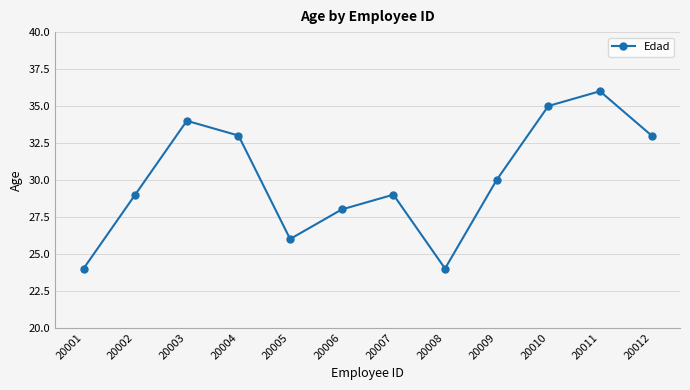

What is the approximate value at 20012?

33